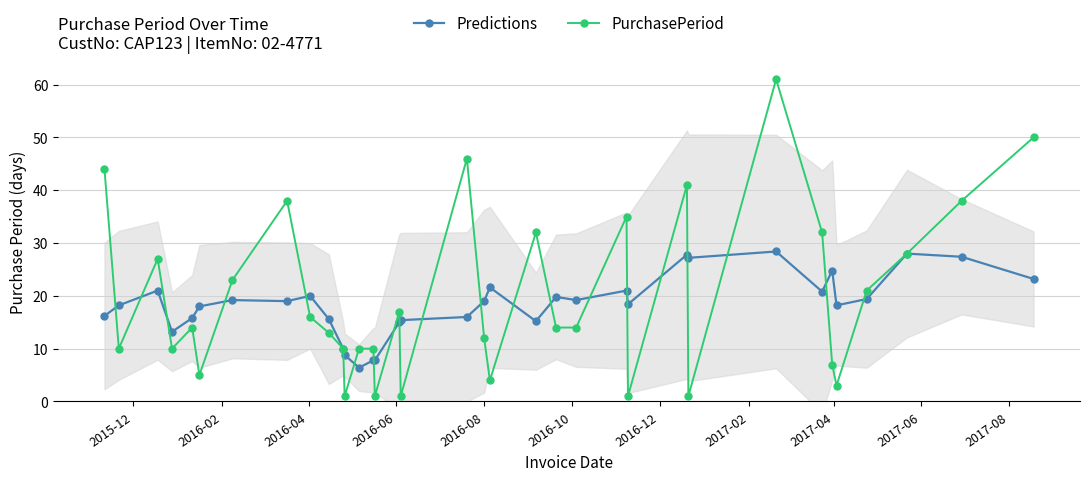

True or false: Predictions has more than 0 interior local peaks.

True